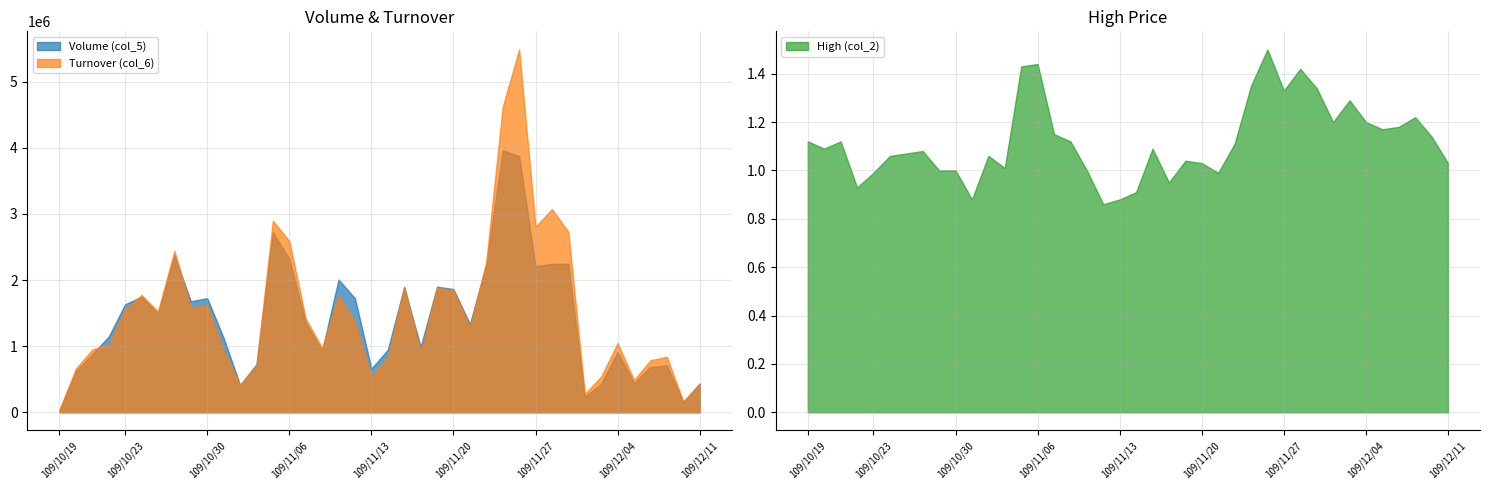

Where is Volume (col_5) nearest to the value 1997500?

109/11/11